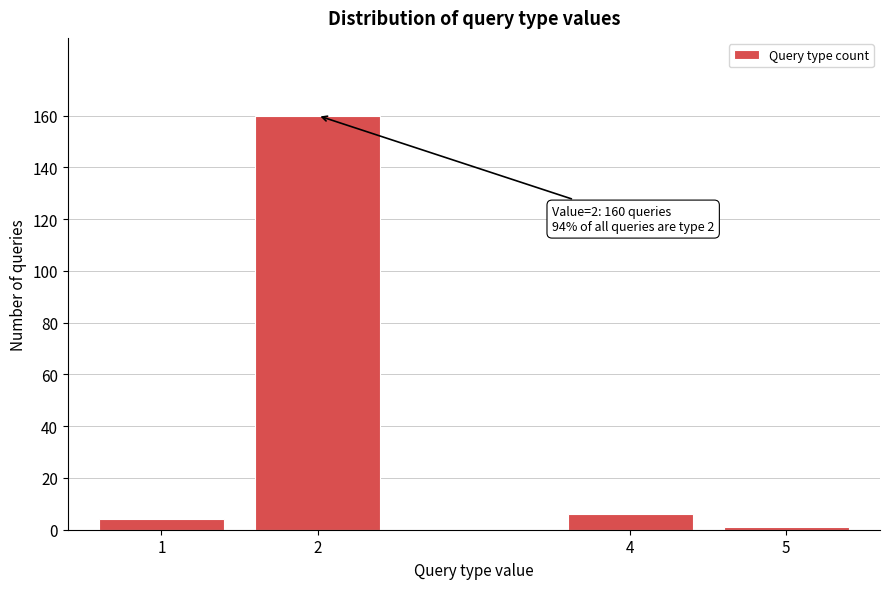

Reading left to right, list all the values displayed in this chart.

1=4	2=160	4=6	5=1